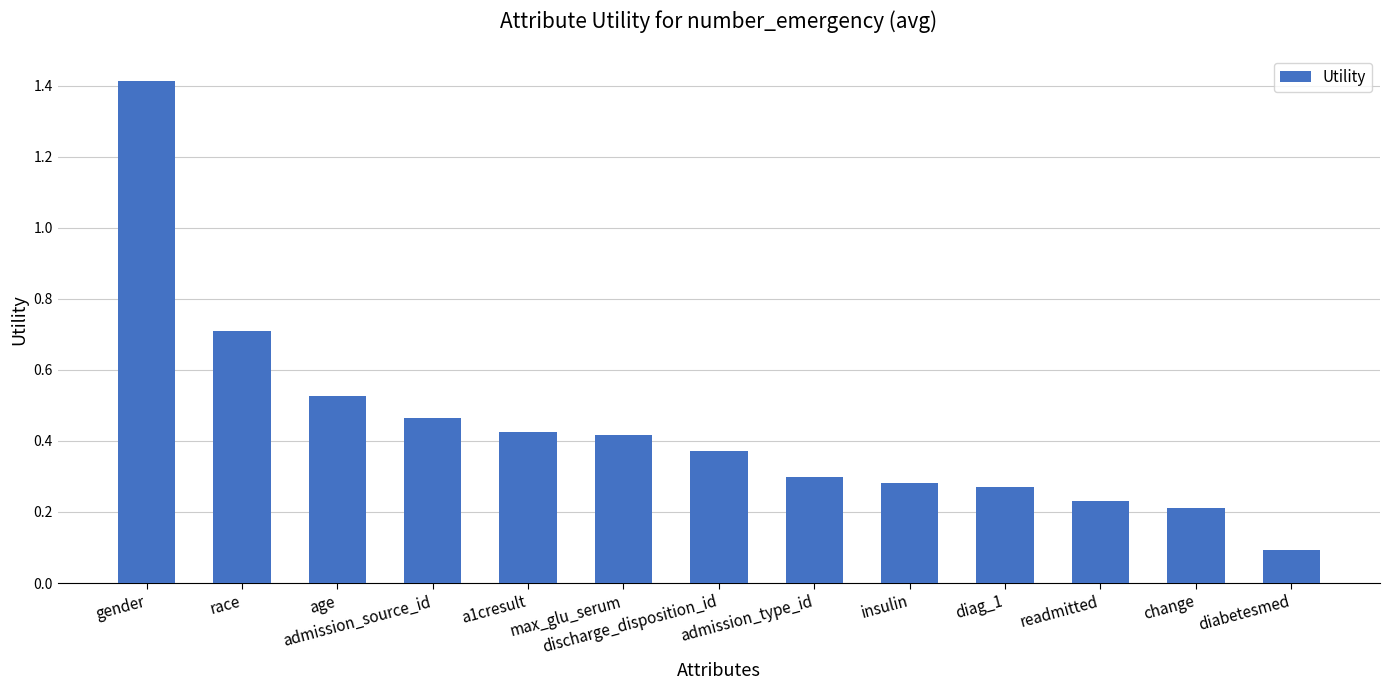

What is the sum of all values?

5.7